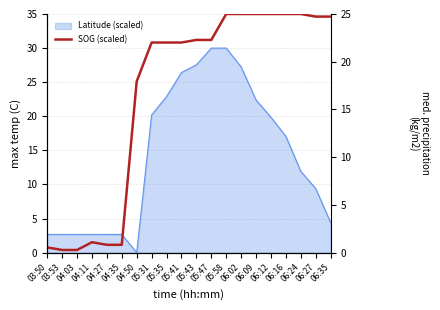

How many values are below 22?

7